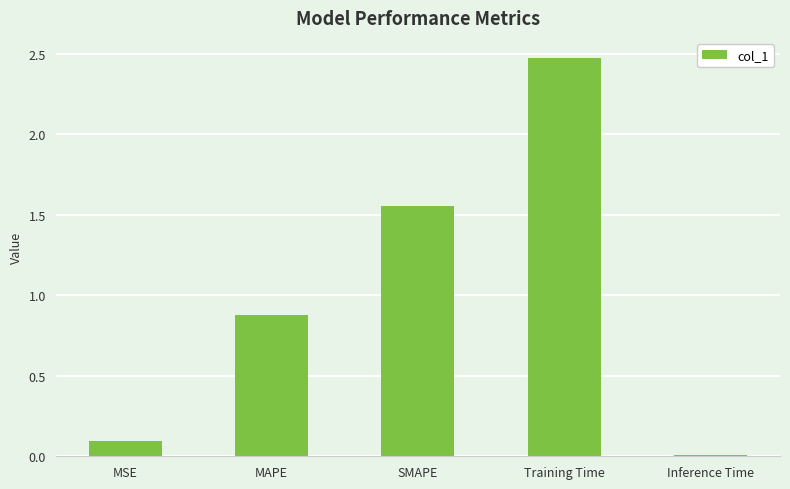

True or false: the data shows 2.2 at SMAPE.

False